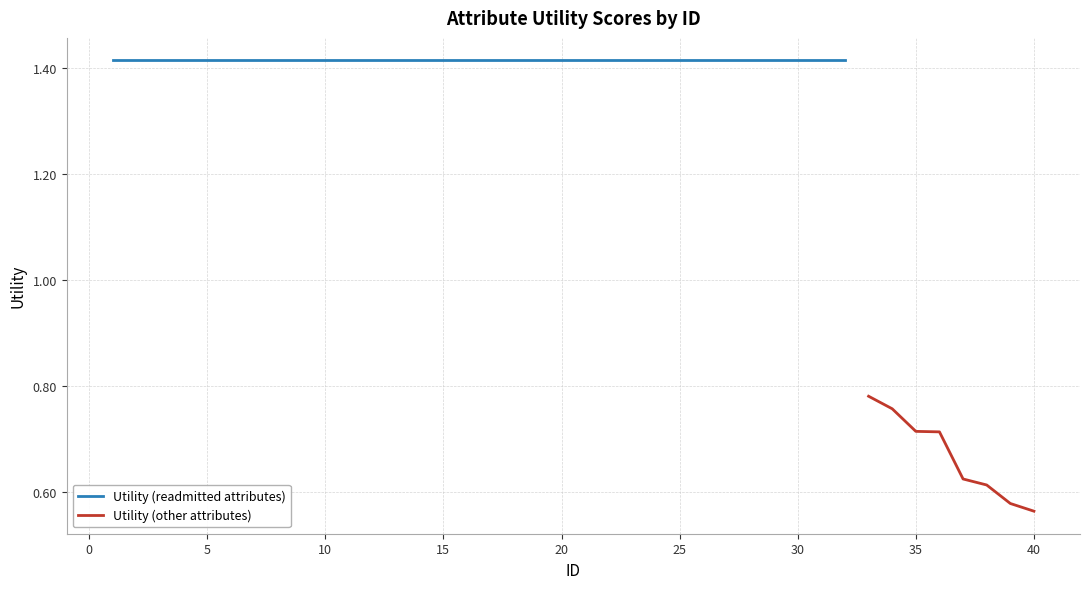

The chart shows a value of 1.4 at 19. True or false?

True